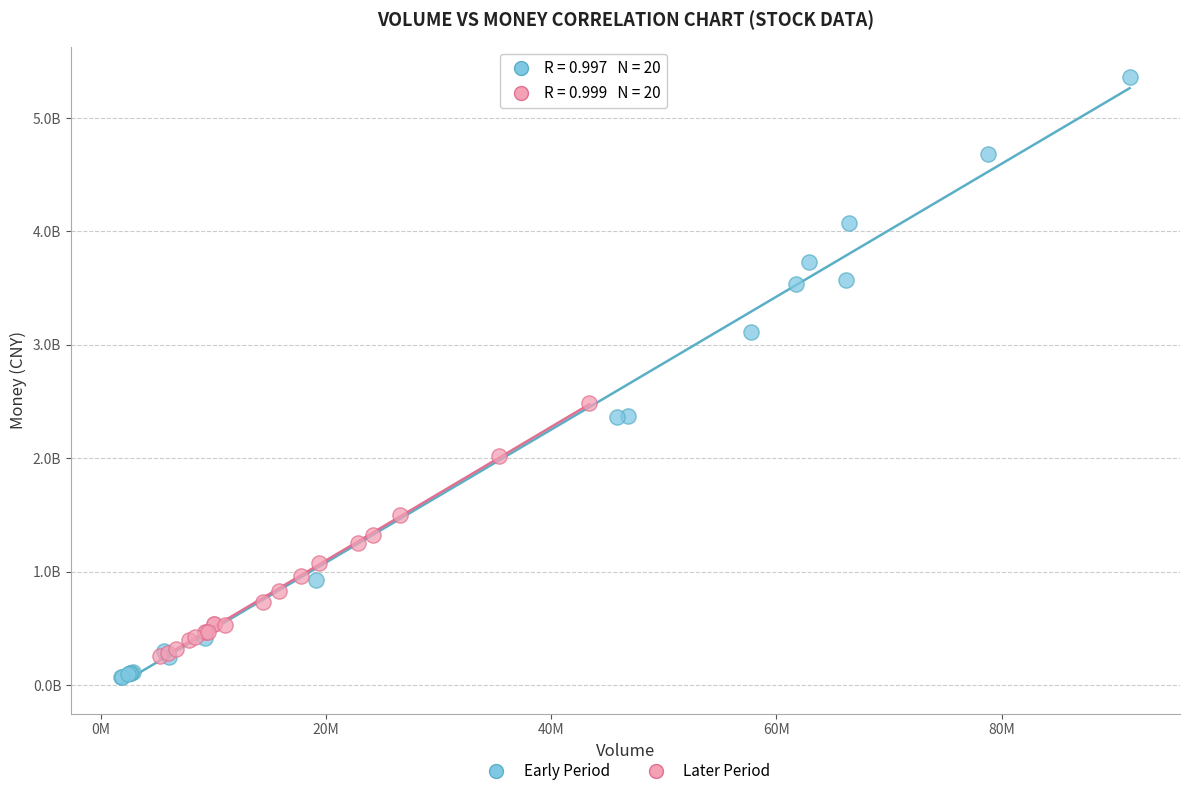

Which series has the largest Y range (max minus min)?

Early Period